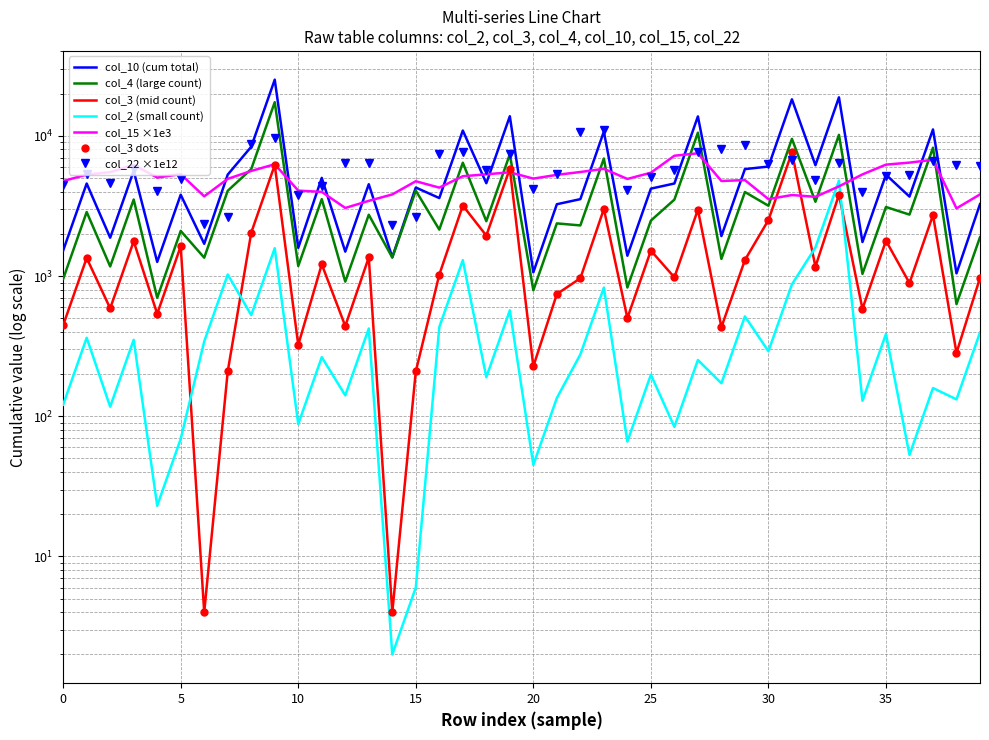

What is the greatest value displayed?

25177.0